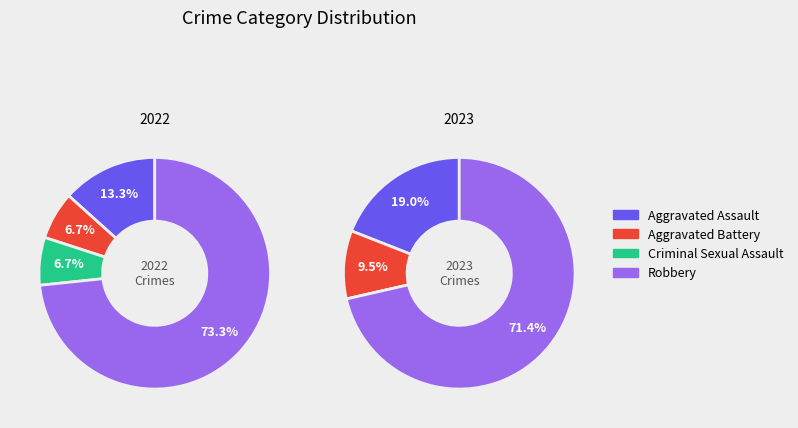

To the nearest percent, what is the difference between the 3 and values_2023 slice percentages?

62%